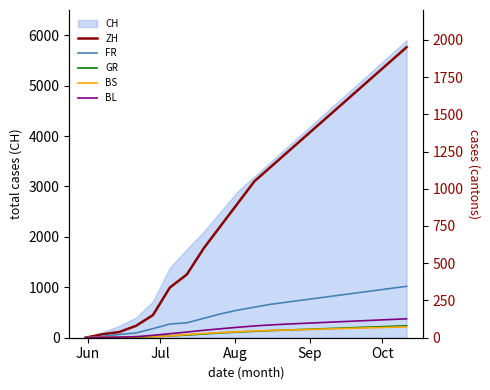

How many values in the ZH series exceed 1050?

9